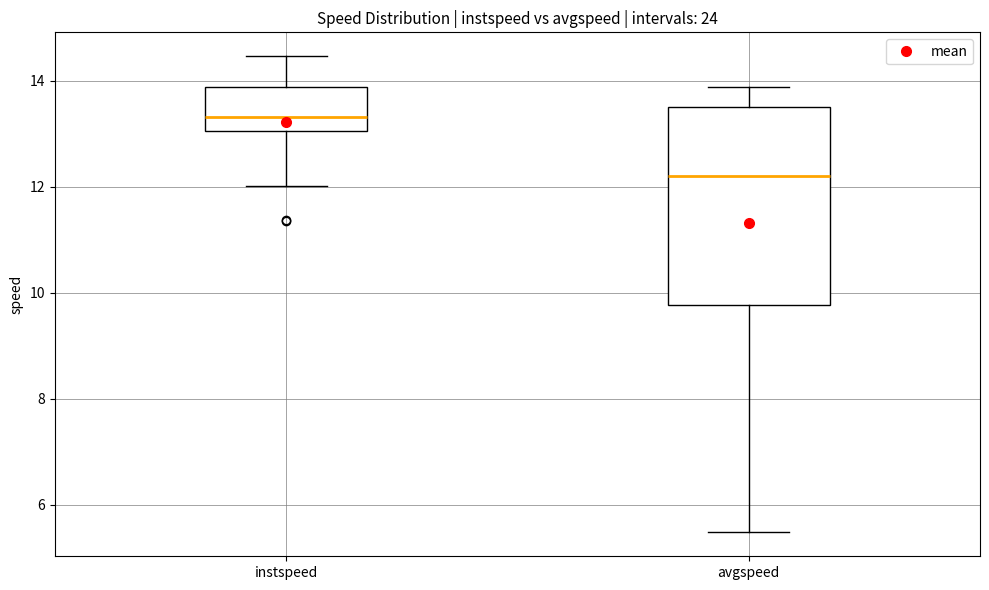

Where is the lower edge of the box for avgspeed on the y-axis? The values are not printed on the chart, so give them approximately, as read against the axis.

9.8